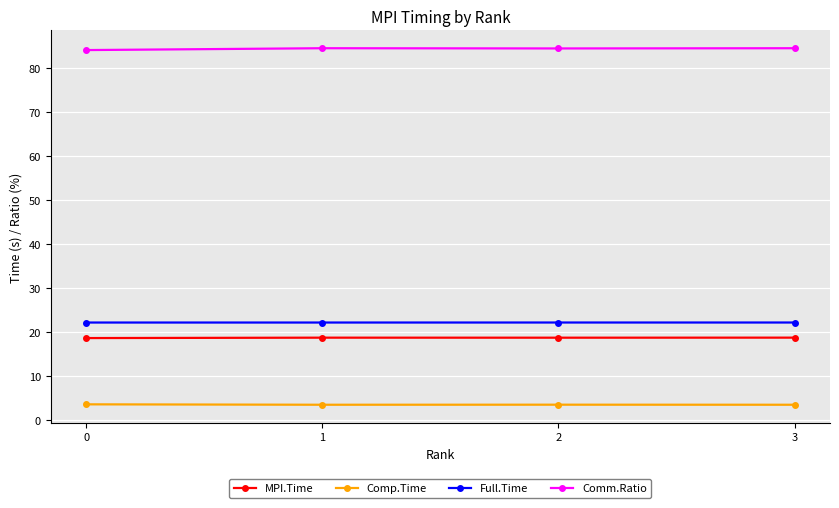

How many lines are shown in the chart?

4